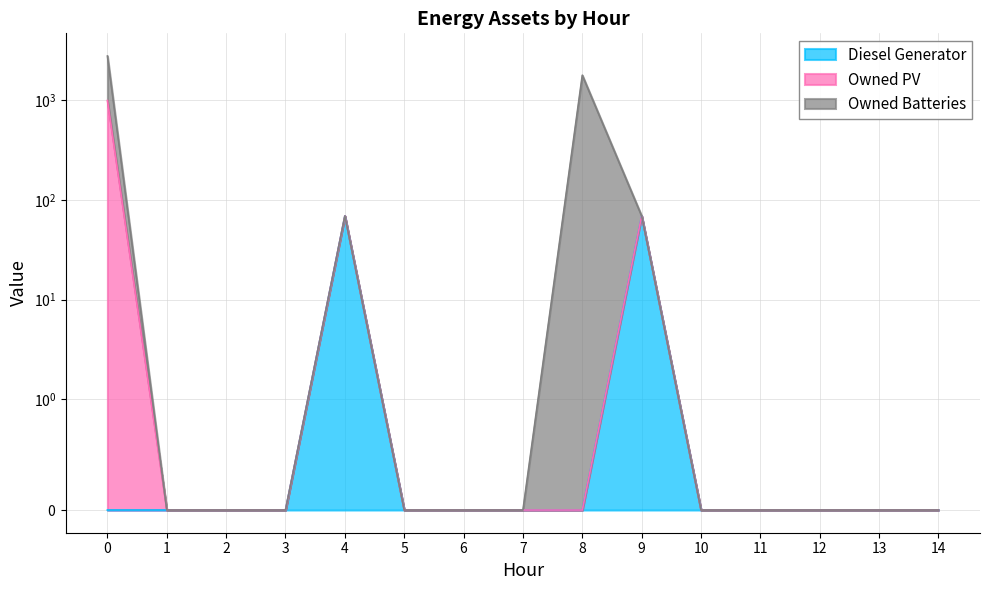

Is the value of Owned PV at 11 greater than the value of Diesel Generator at 1?

No